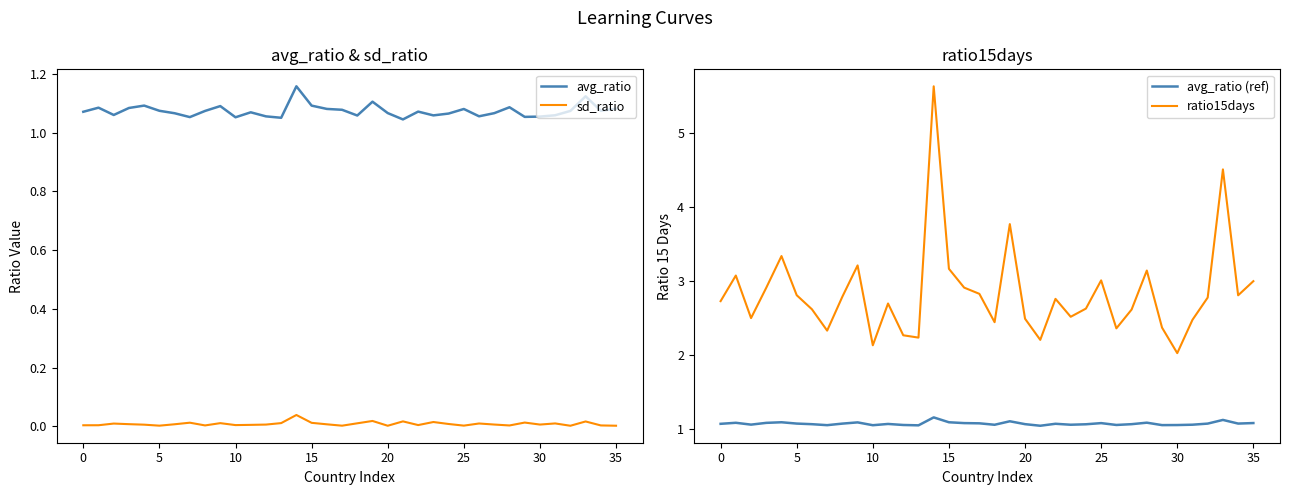

Is this an area chart (filled region under the line)?

No